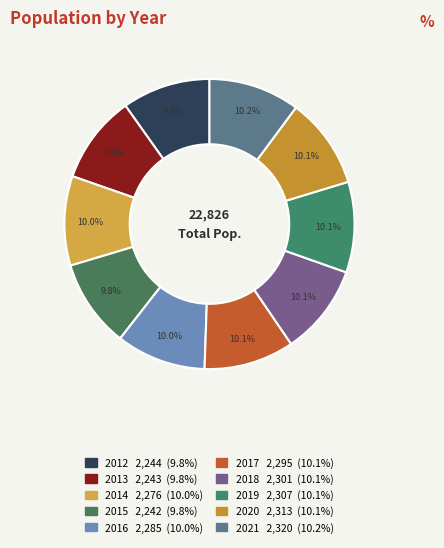

Count the number of slices in the pie.

10